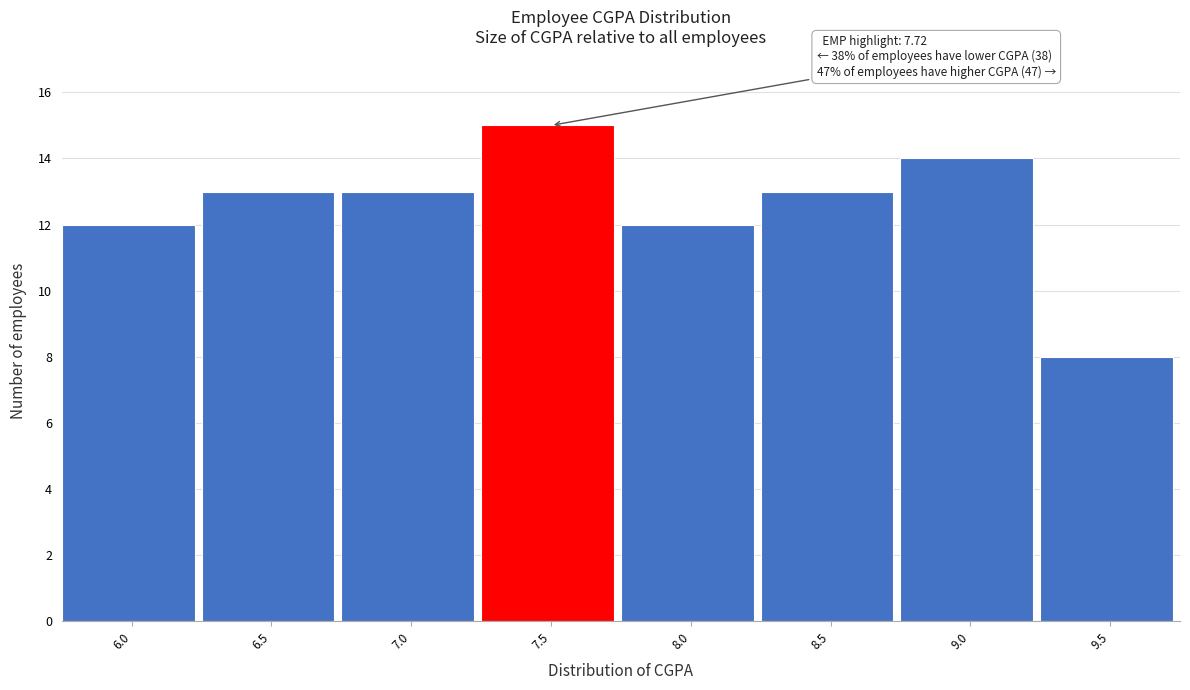

Reading right to left, list all the values displayed in this chart.

9.5=8	9.0=14	8.5=13	8.0=12	7.5=15	7.0=13	6.5=13	6.0=12